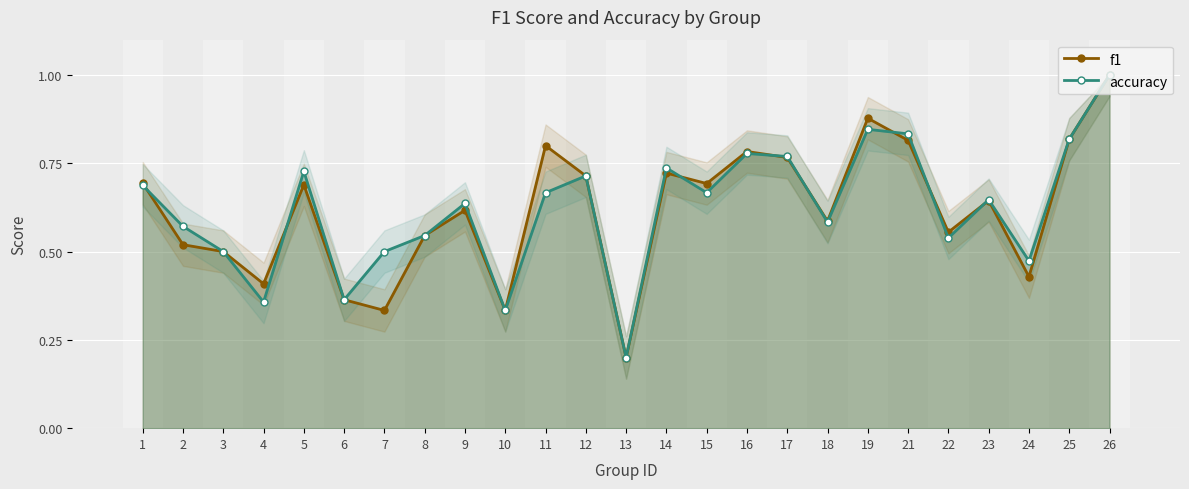

Does the chart display data point markers on the line(s)?

Yes